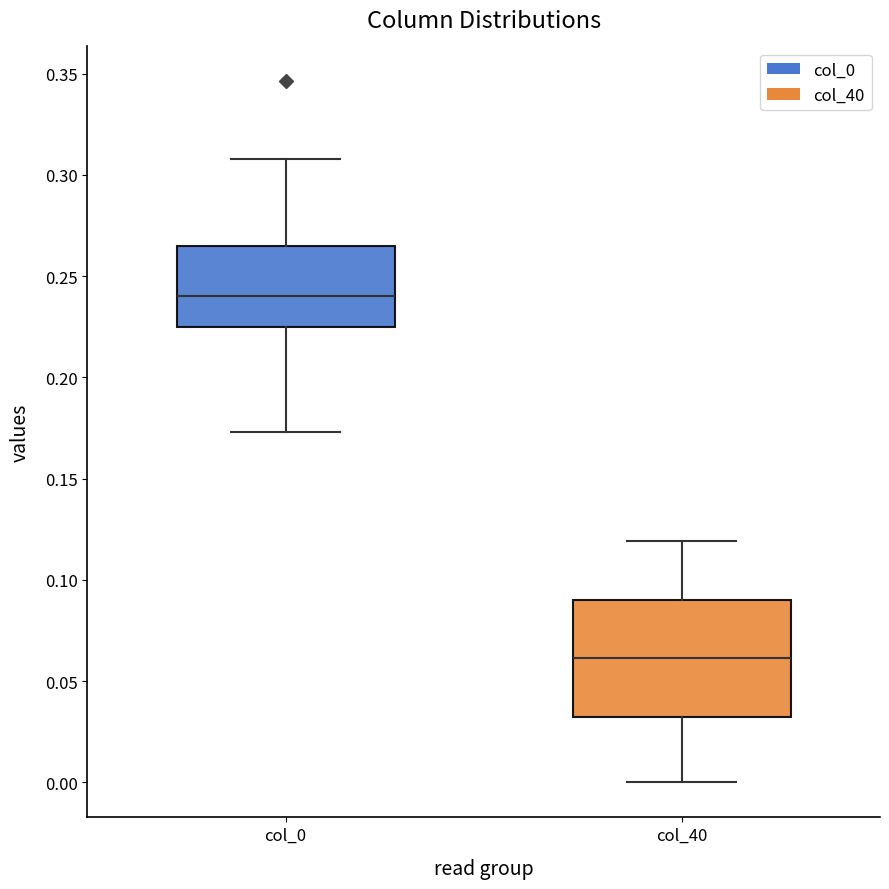

Where does the lower whisker of the box for col_0 end on the y-axis? The values are not printed on the chart, so give them approximately, as read against the axis.

0.175